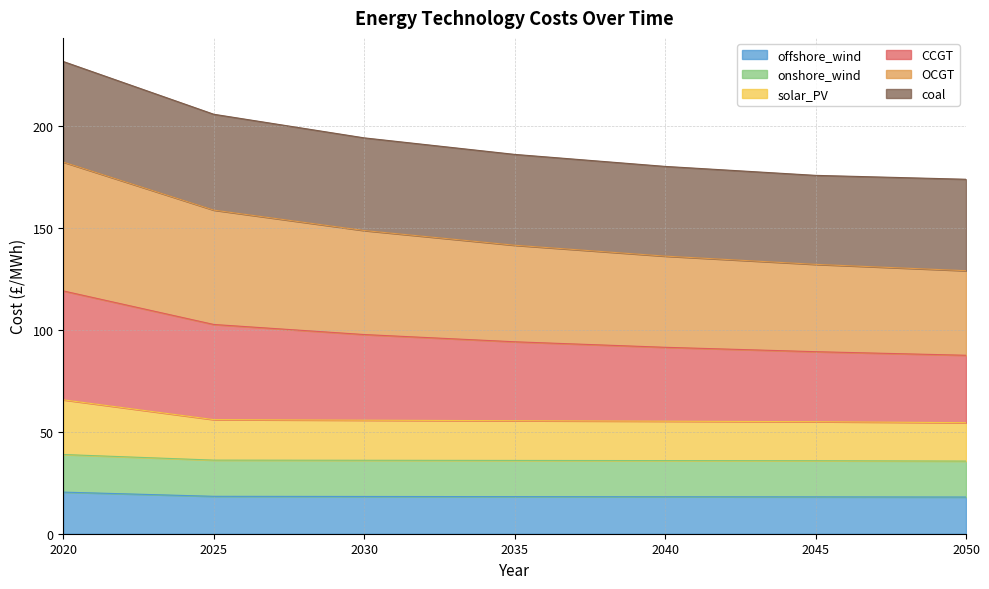

True or false: solar_PV and offshore_wind intersect in this chart.

False